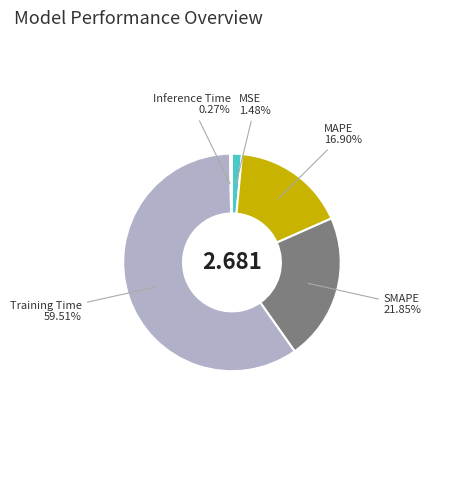

To the nearest percent, what is the difference between the Training Time and SMAPE slice percentages?

38%